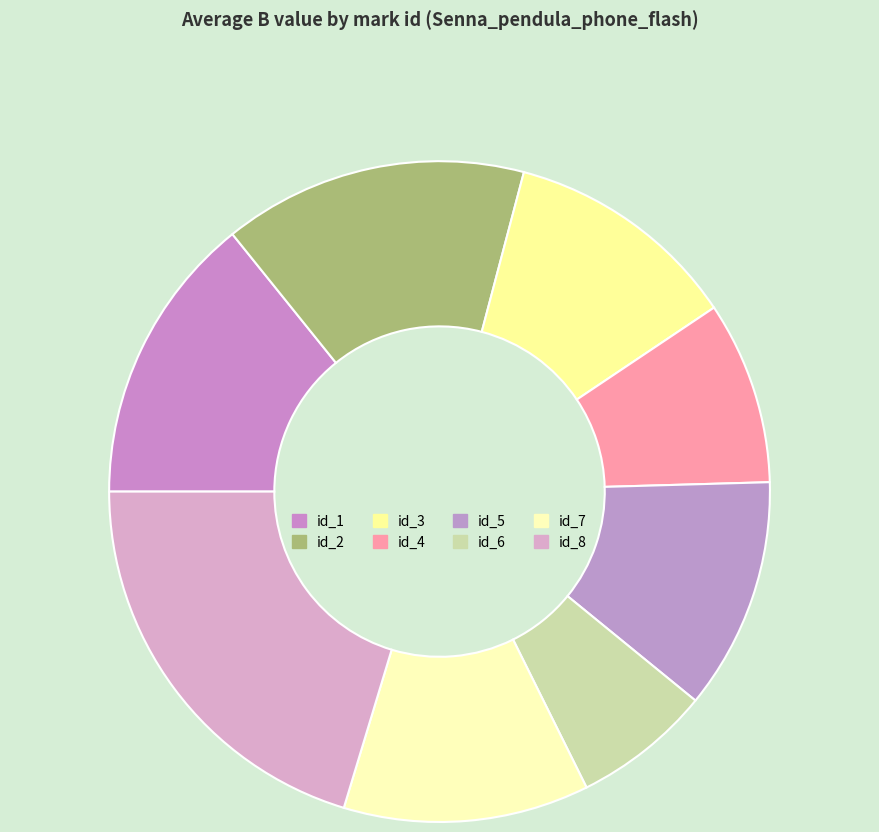

Count the number of slices in the pie.

8